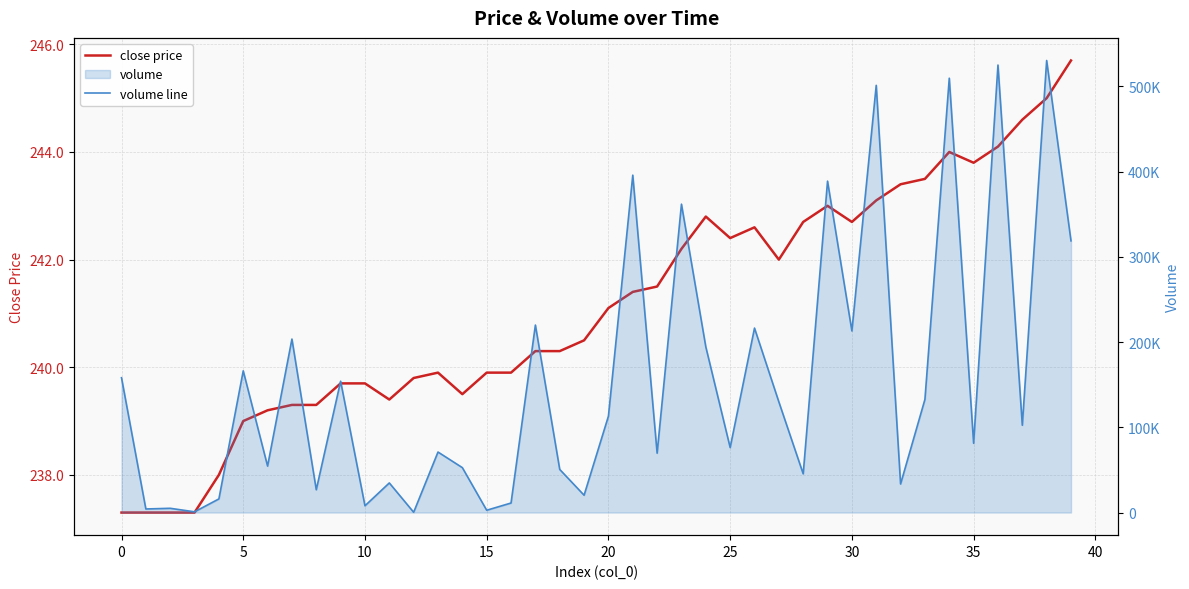

What is the minimum value shown in the chart?

237.3